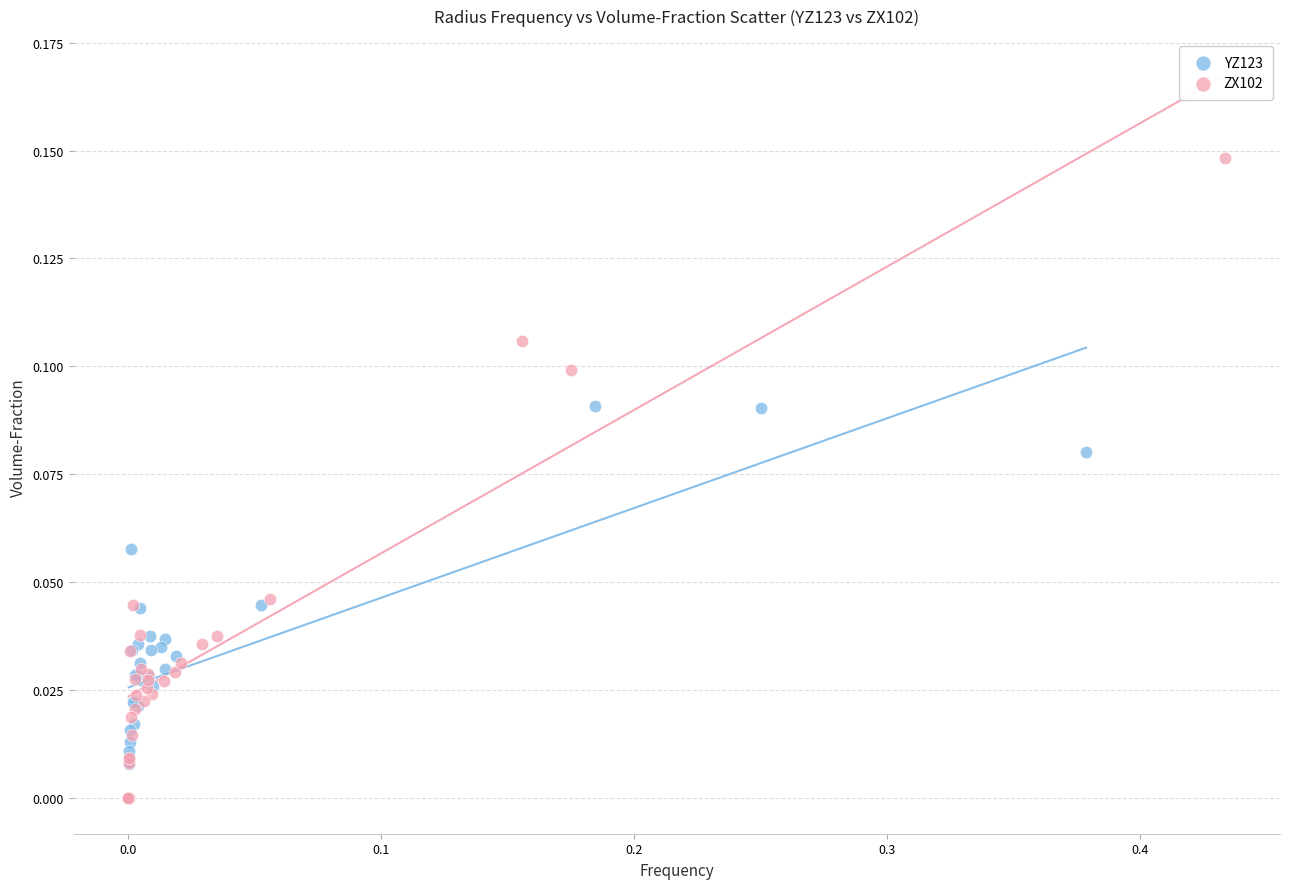

Which series has the largest Y range (max minus min)?

ZX102